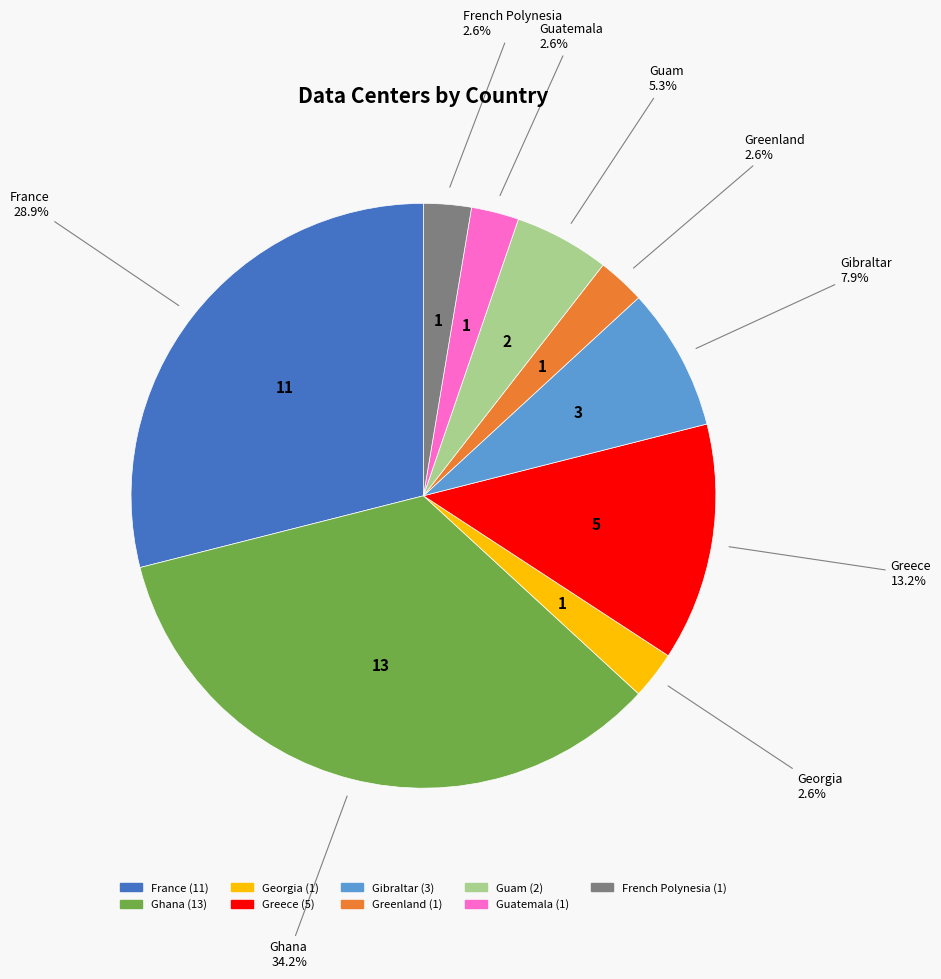

What percentage is the Greenland slice, to the nearest percent?

3%